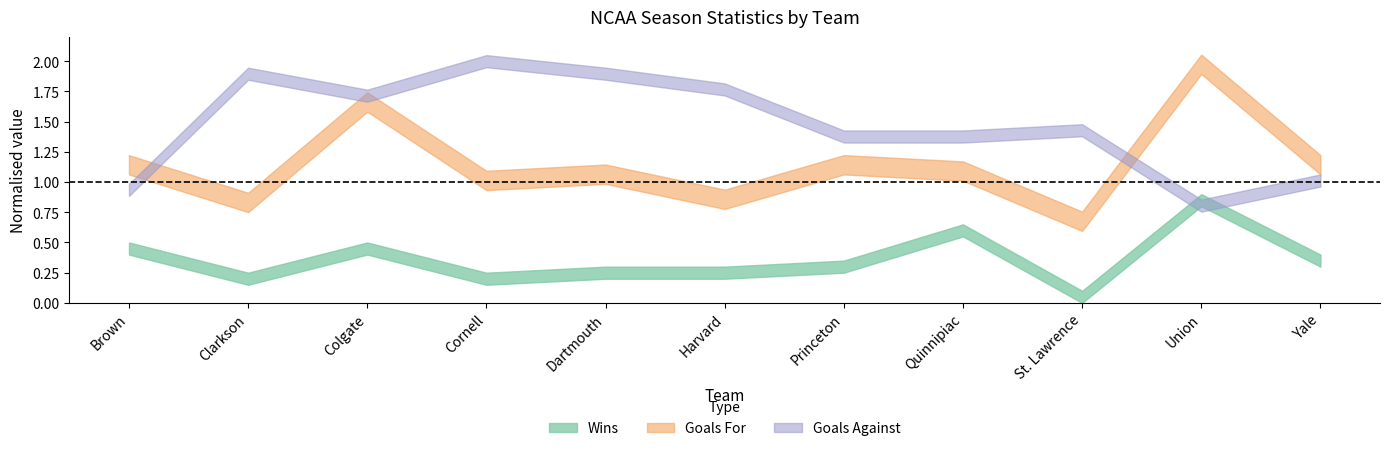

Which series has the largest range (max minus min)?

GF